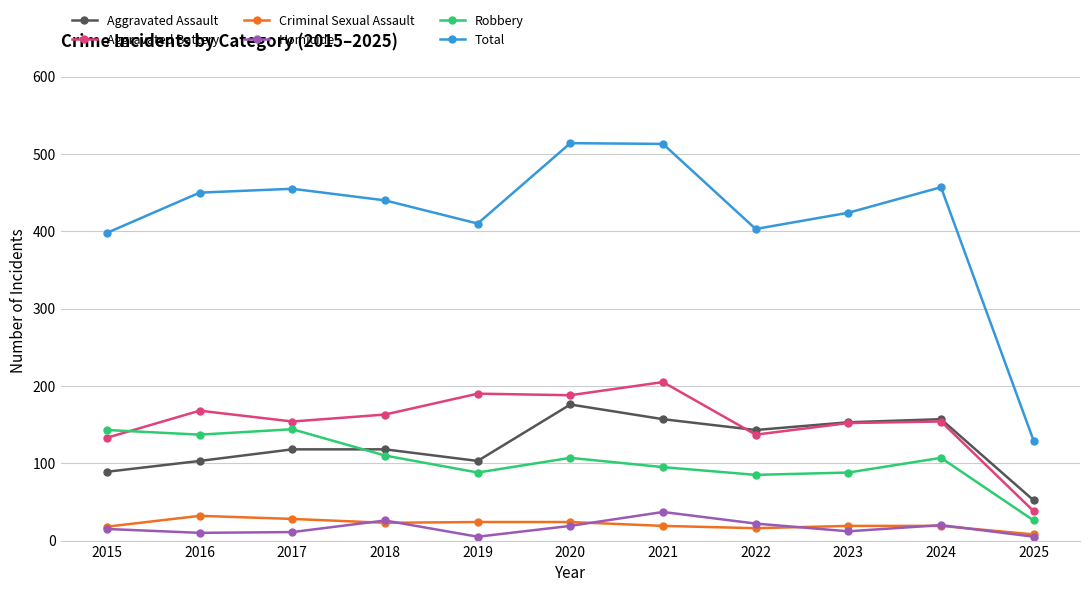

What is the greatest value displayed?

514